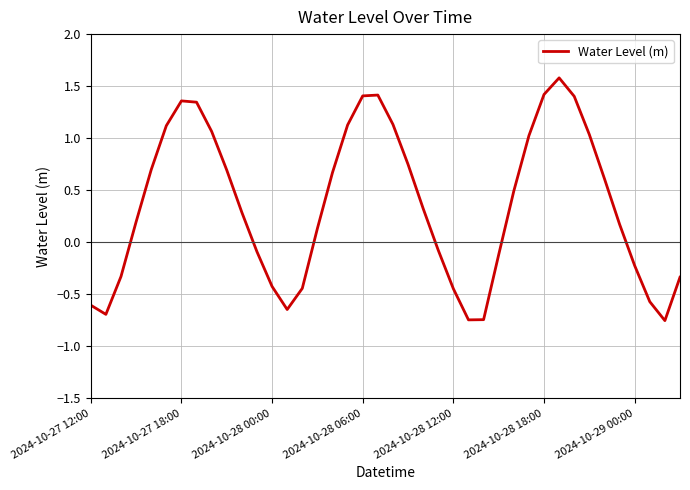

What is the difference between the maximum and minimum values?

2.3